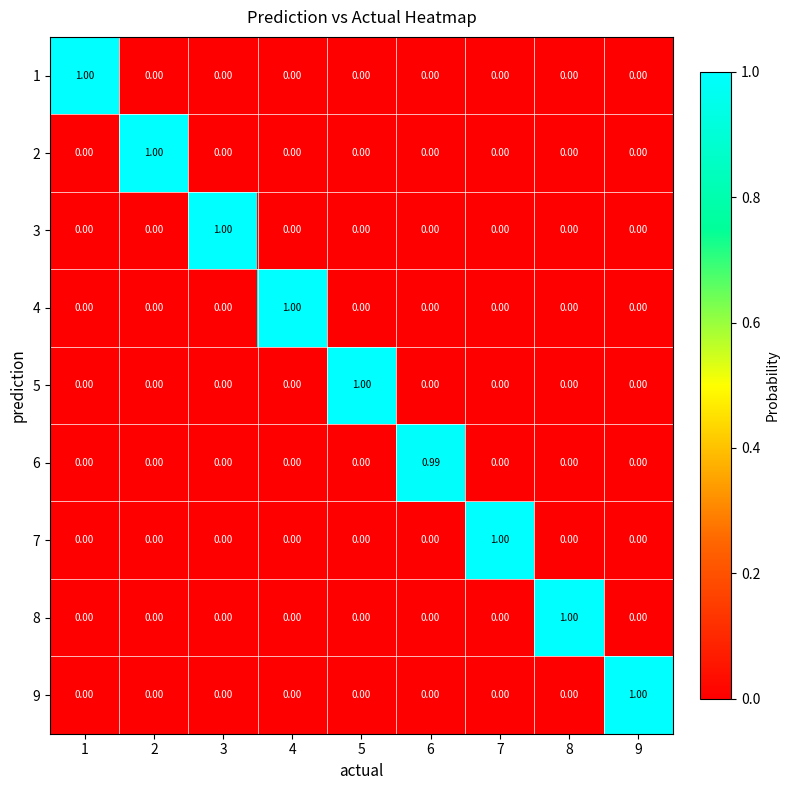

What is the spread (max minus min) of values at 6?

1.0